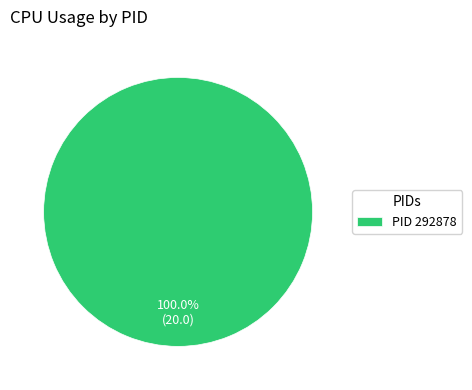

Does PID 292878 represent more than half of the total?

Yes